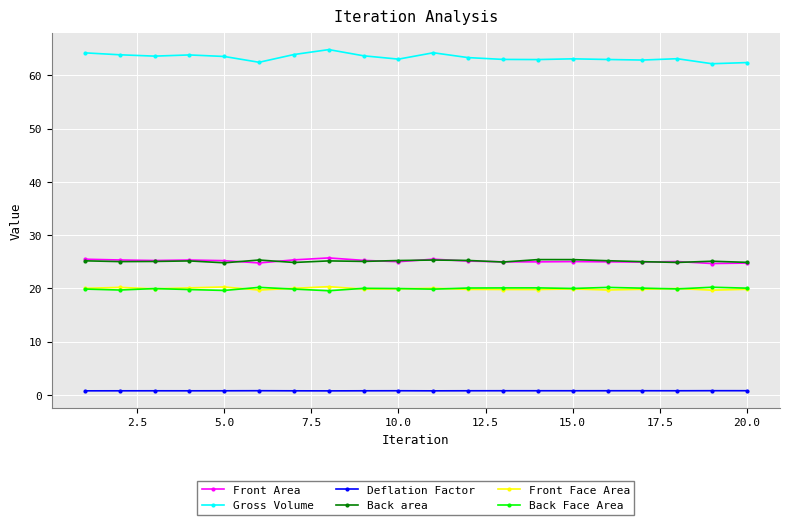

How many categories are shown in the chart?

20